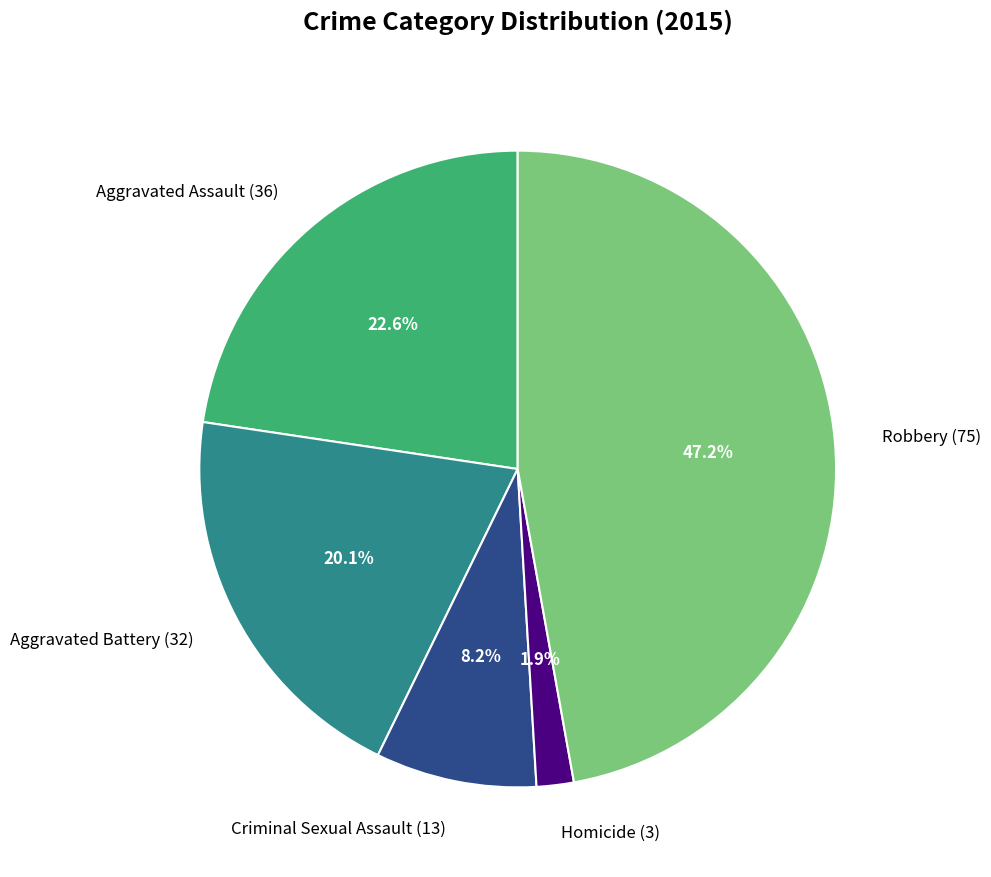

Does Aggravated Battery represent more than half of the total?

No